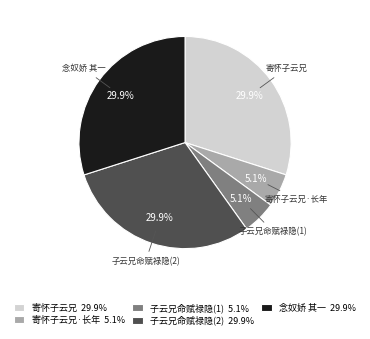

How many slices are in this pie chart?

5